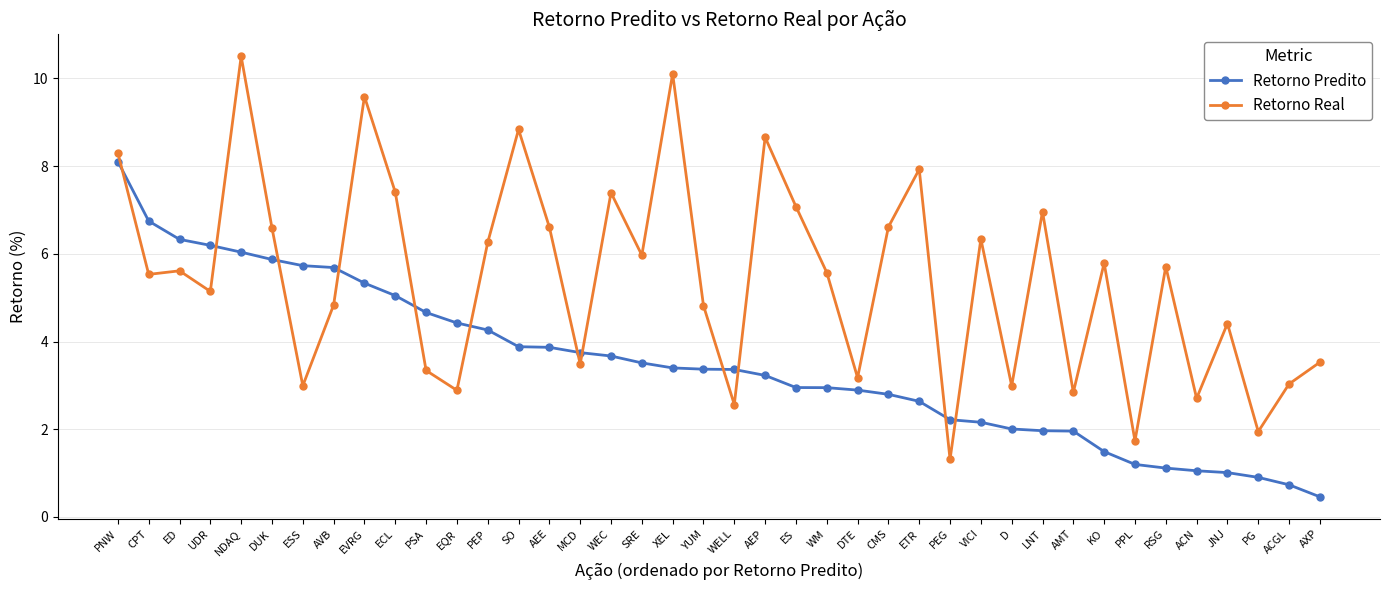

What is the minimum value shown in the chart?

0.5